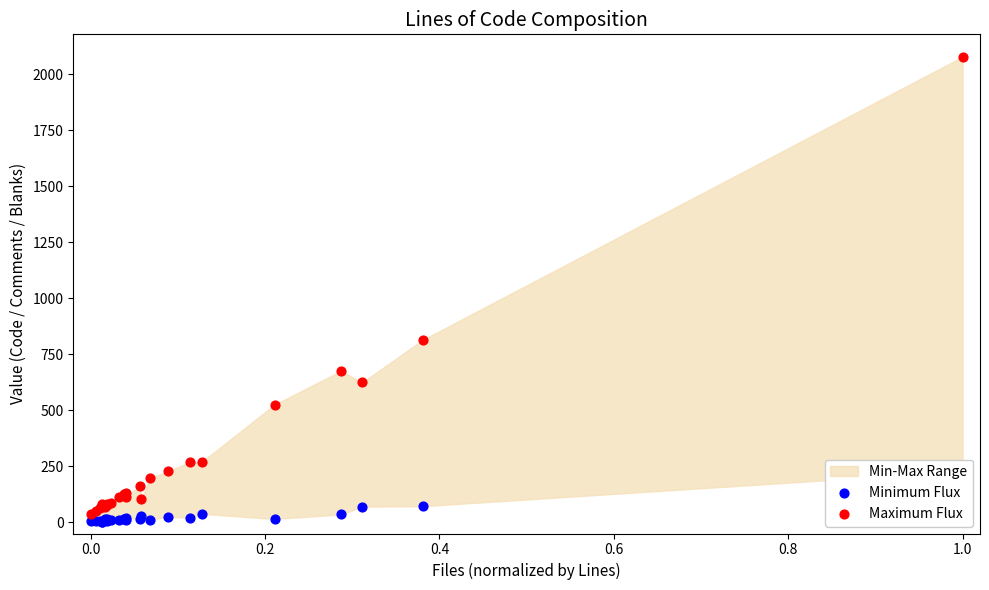

At how many categories does at least one series exceed 1243?

1